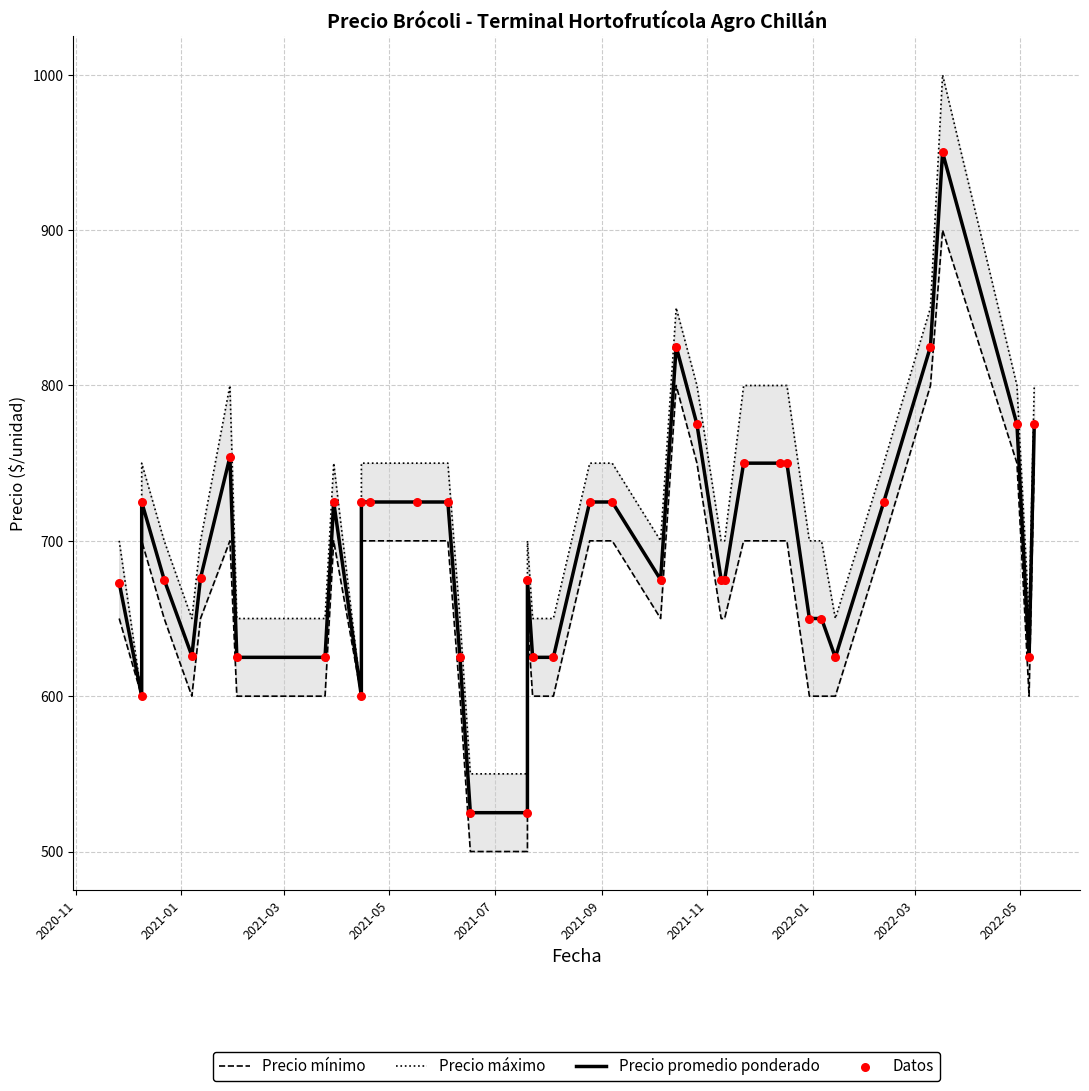

What are all the series names shown in the legend?

Precio mínimo, Precio máximo, Precio promedio ponderado, Datos